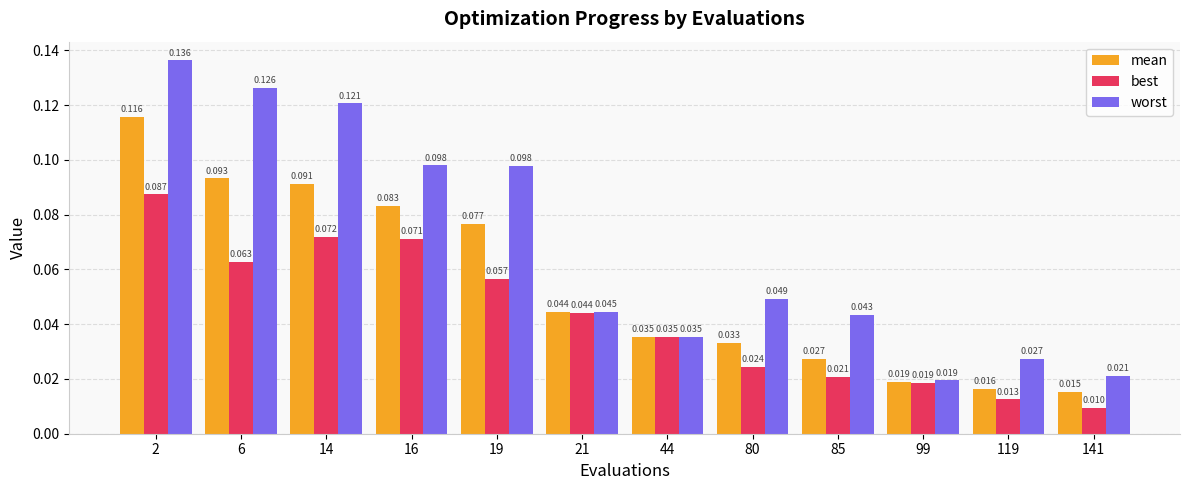

List the series in order of their peak value, highest first.

worst, mean, best